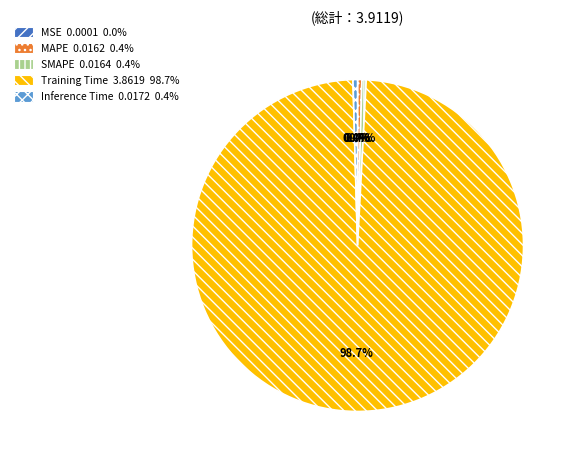

Does any single category account for the majority?

Yes